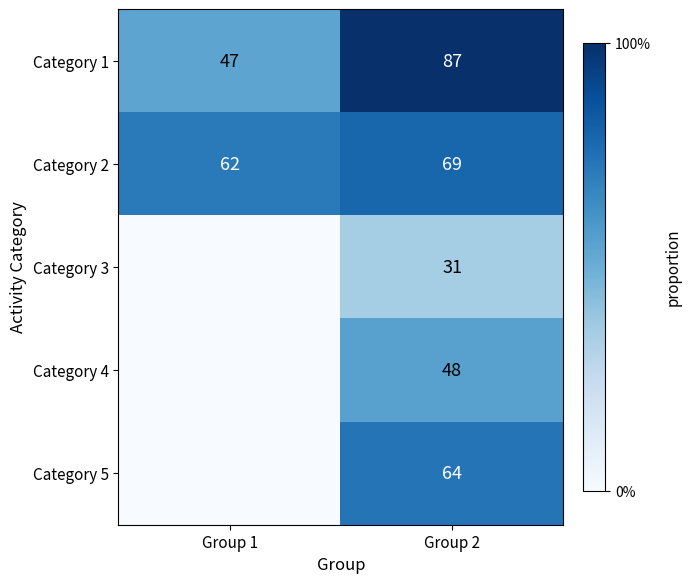

What is the lowest value of the Category 2 series?

62.0